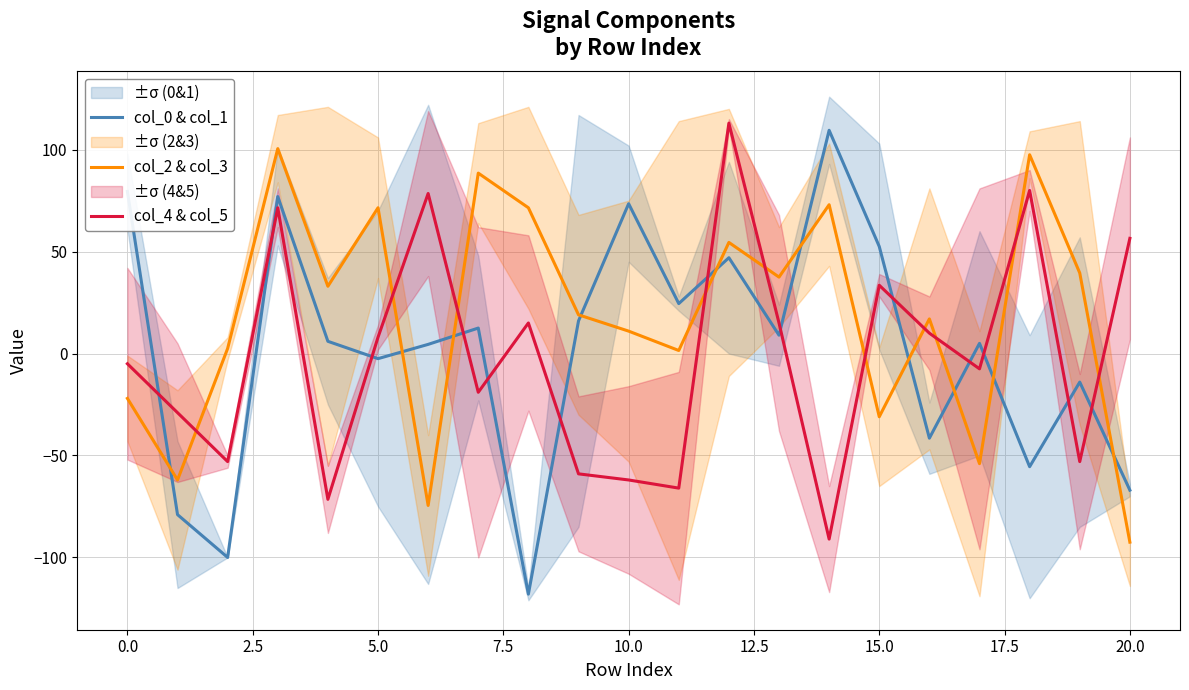

What is the value of the col_4 & col_5 point at the 6th from the left?

8.0